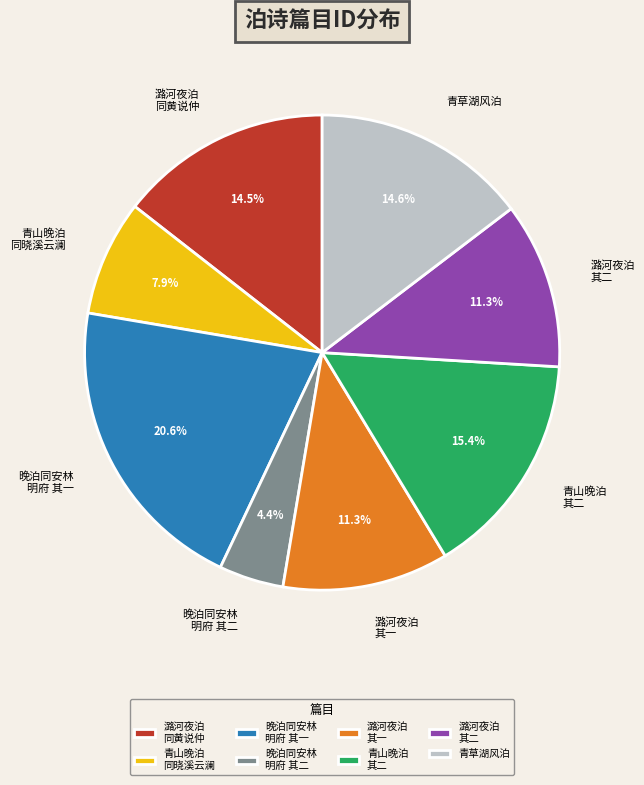

Which category has the biggest portion of the pie?

晚泊同安林 明府 其一